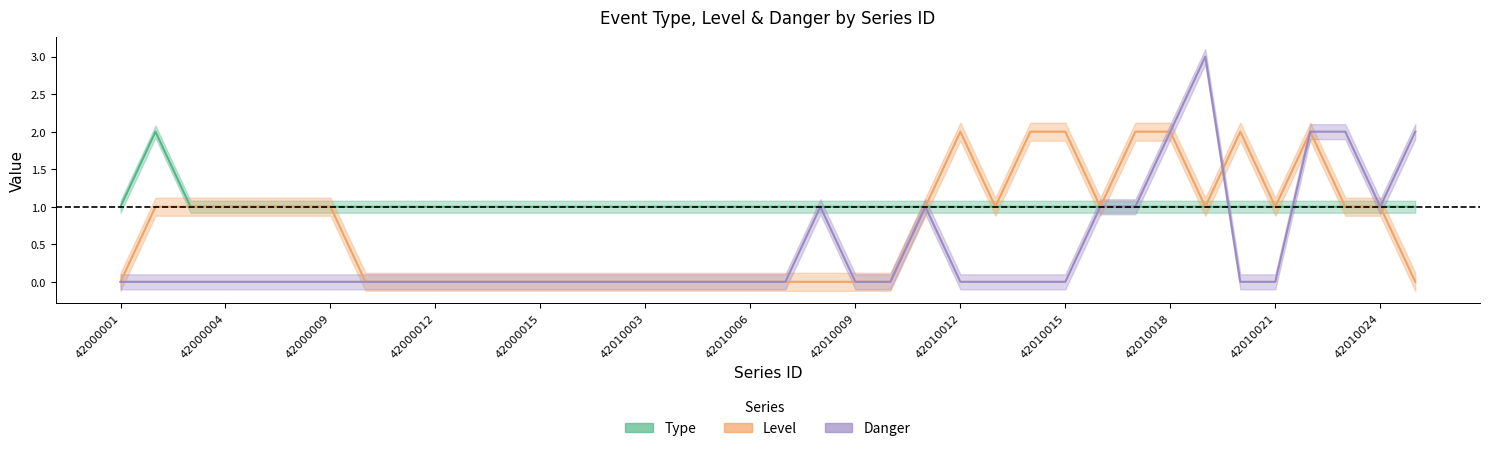

Is it true that Level equals 1 at 42000004?

True